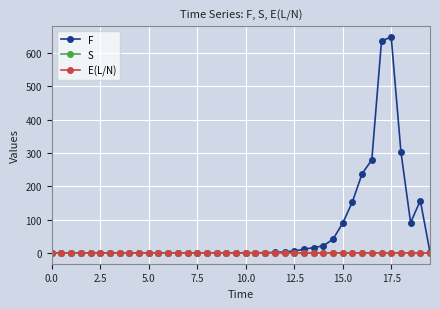

Which series has the widest spread of values?

F